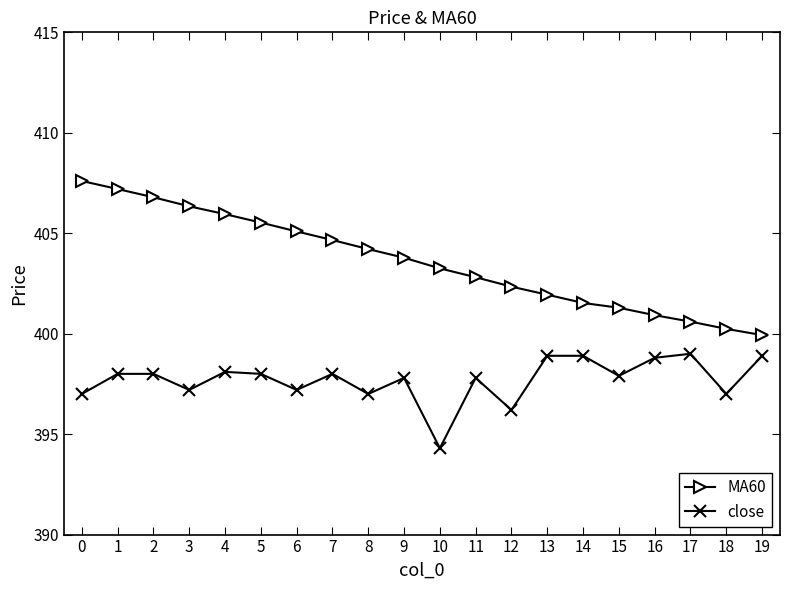

At which label is close closest to 396?

12